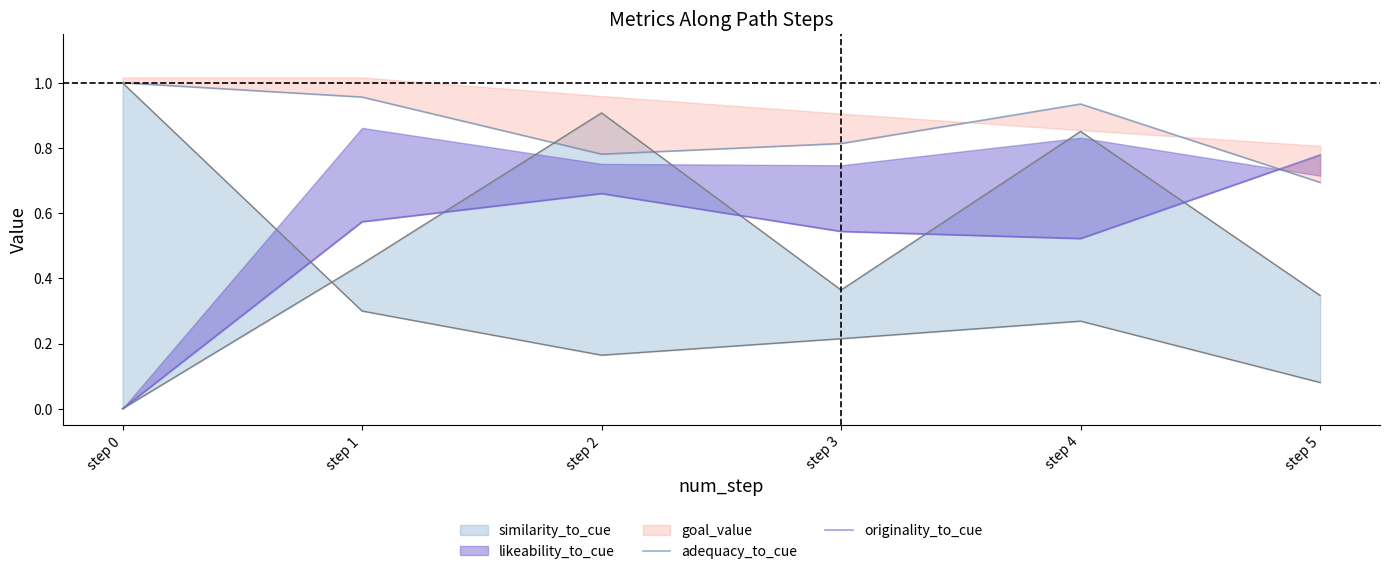

What is the total value across all series at step 1?

1.5